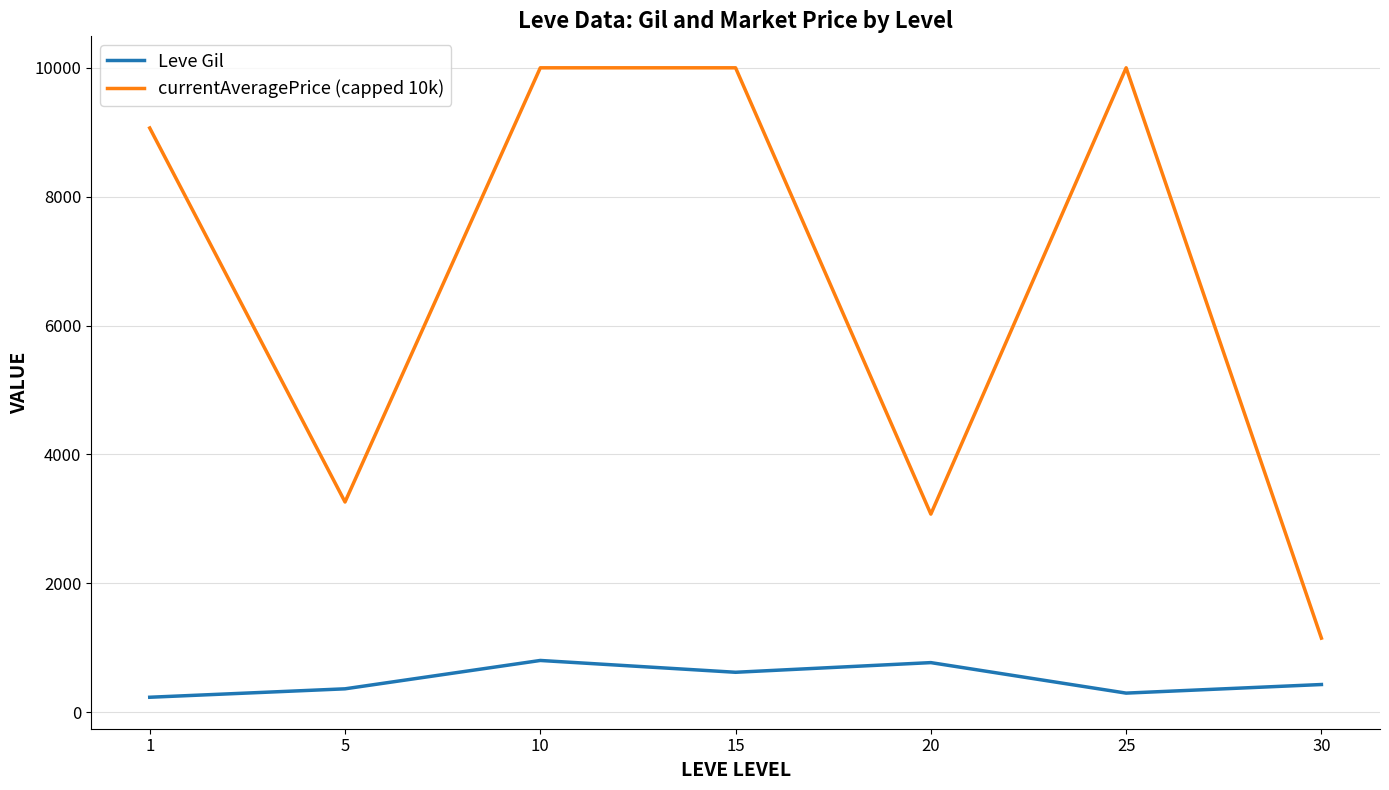

True or false: Leve Gil and currentAveragePrice (capped 10k) cross at least once.

False